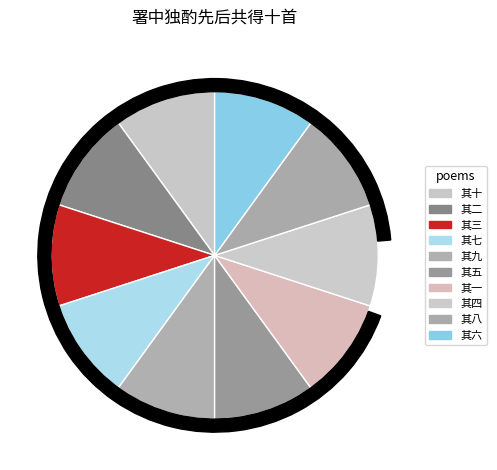

To the nearest percent, what is the combined percentage of 其二 and 其三?

20%